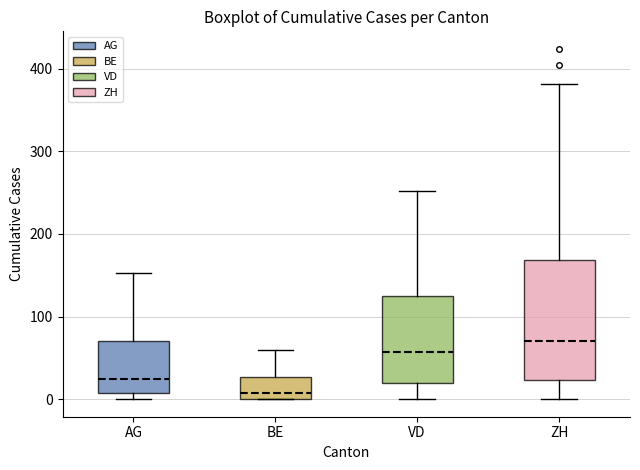

Where is the lower edge of the box for VD on the y-axis? The values are not printed on the chart, so give them approximately, as read against the axis.

20